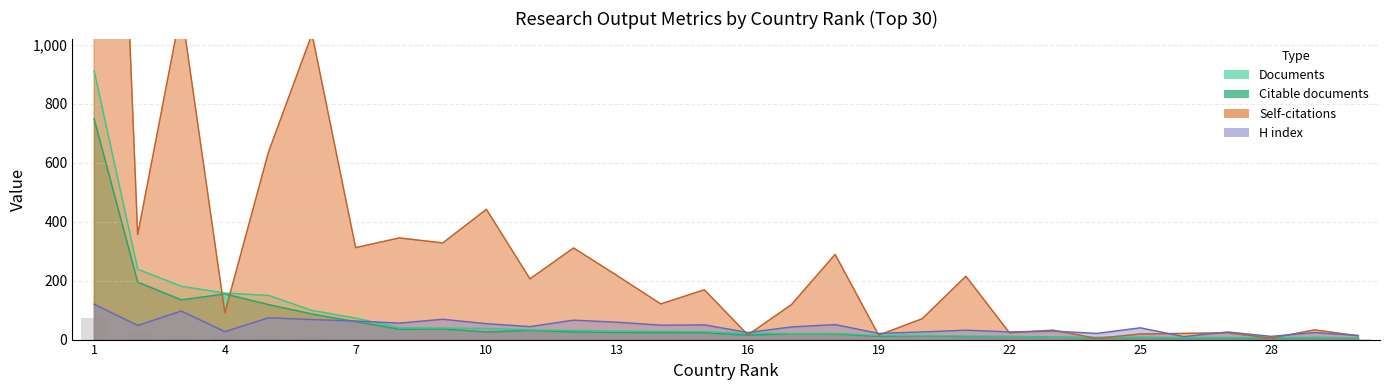

The value of Documents at 5 is 250. True or false?

False